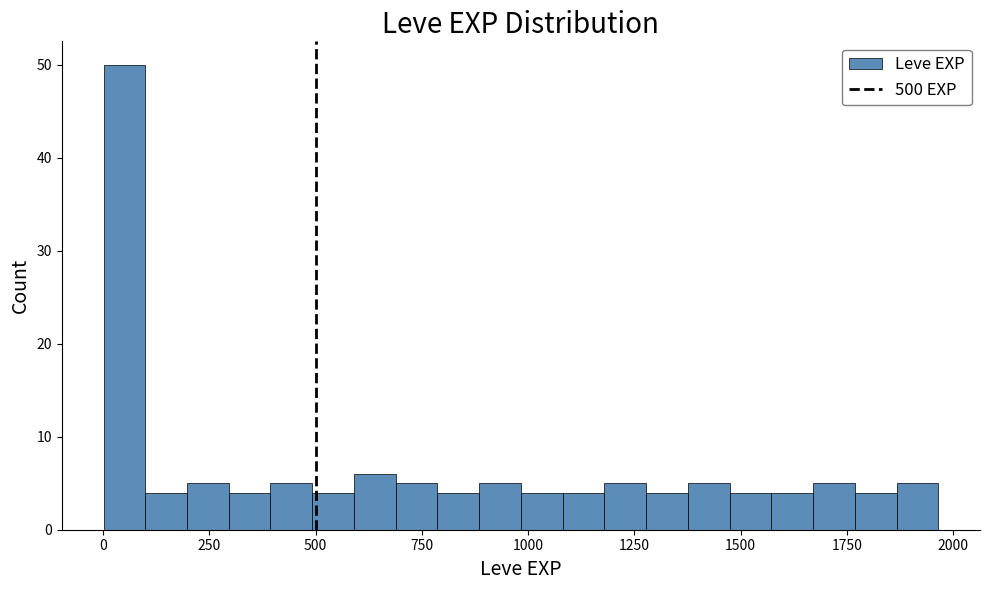

Read against the x-axis, roughly where is the centre of the tallest bar?

50